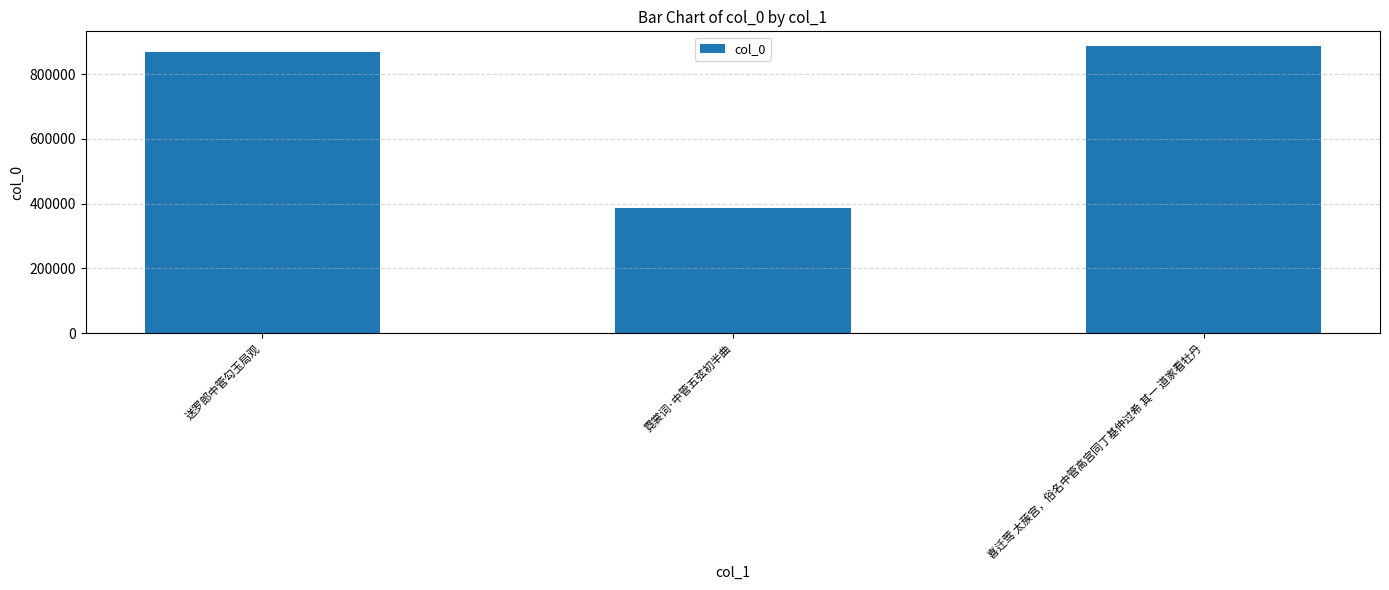

Rank the categories by value from lowest to highest.

霓裳词·中管五弦初半曲, 送罗郎中管勾玉局观, 喜迁莺 太蔟宫，俗名中管高宫同丁基仲过希 其一 道家看牡丹